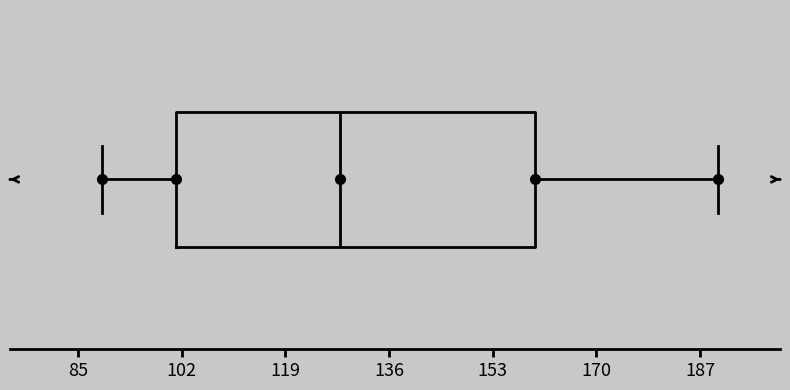

Transcribe this box plot: give where the median line is, the range the box spans, and where the two whiskers end, as read against the x-axis. The values are not printed on the chart, so give them approximately, as read against the axis.

median 128, box 102 to 160, whiskers 90 to 190